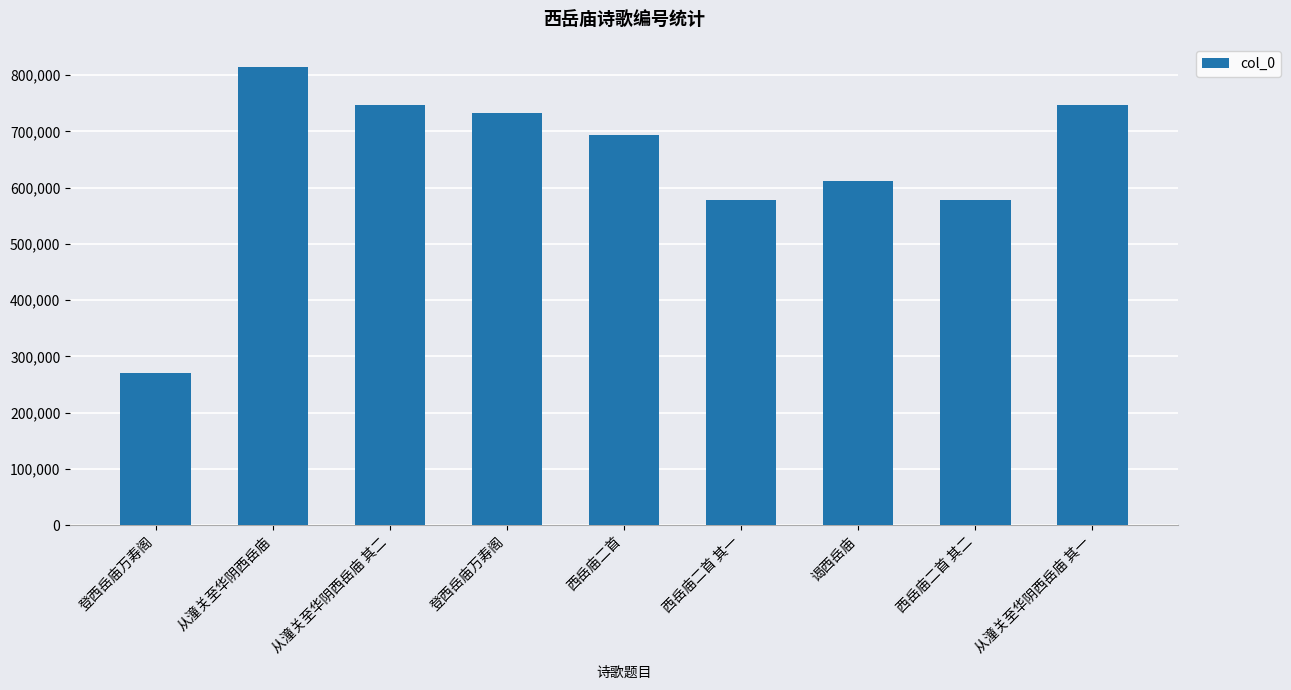

What is the change in value from 谒西岳庙 to 西岳庙二首 其二?

-34747